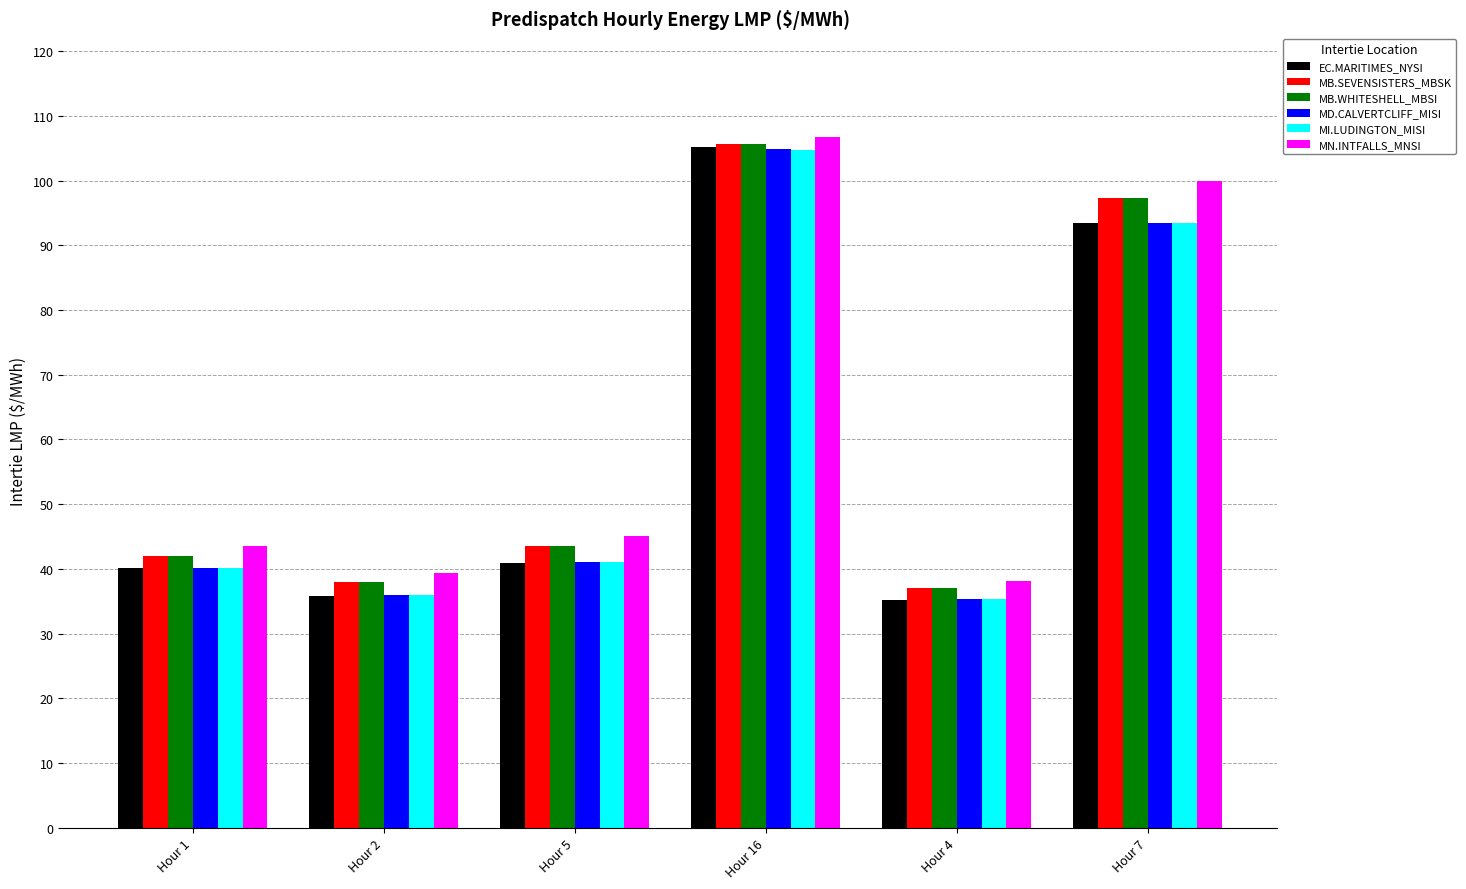

How many bars are there in total?

36